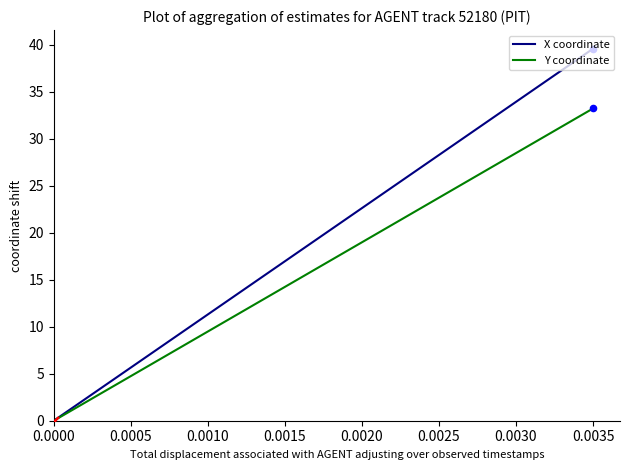

Which series contains the highest Y value?

X coordinate